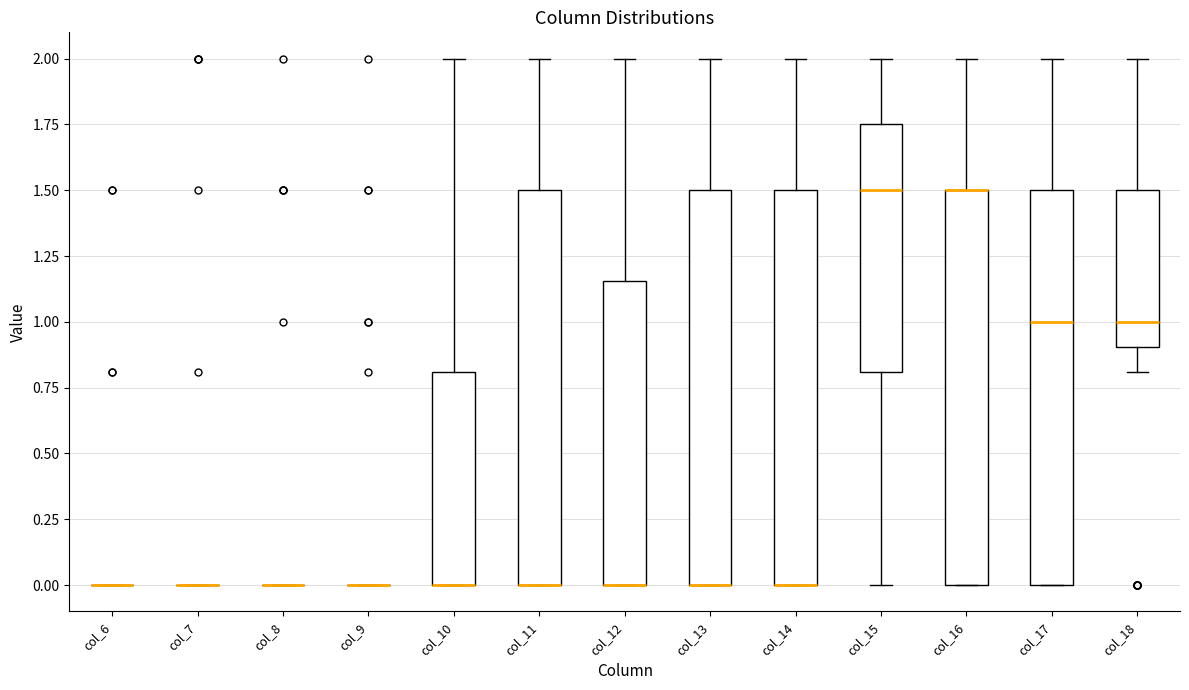

Where does the upper whisker of the box for col_12 end on the y-axis? The values are not printed on the chart, so give them approximately, as read against the axis.

2.00